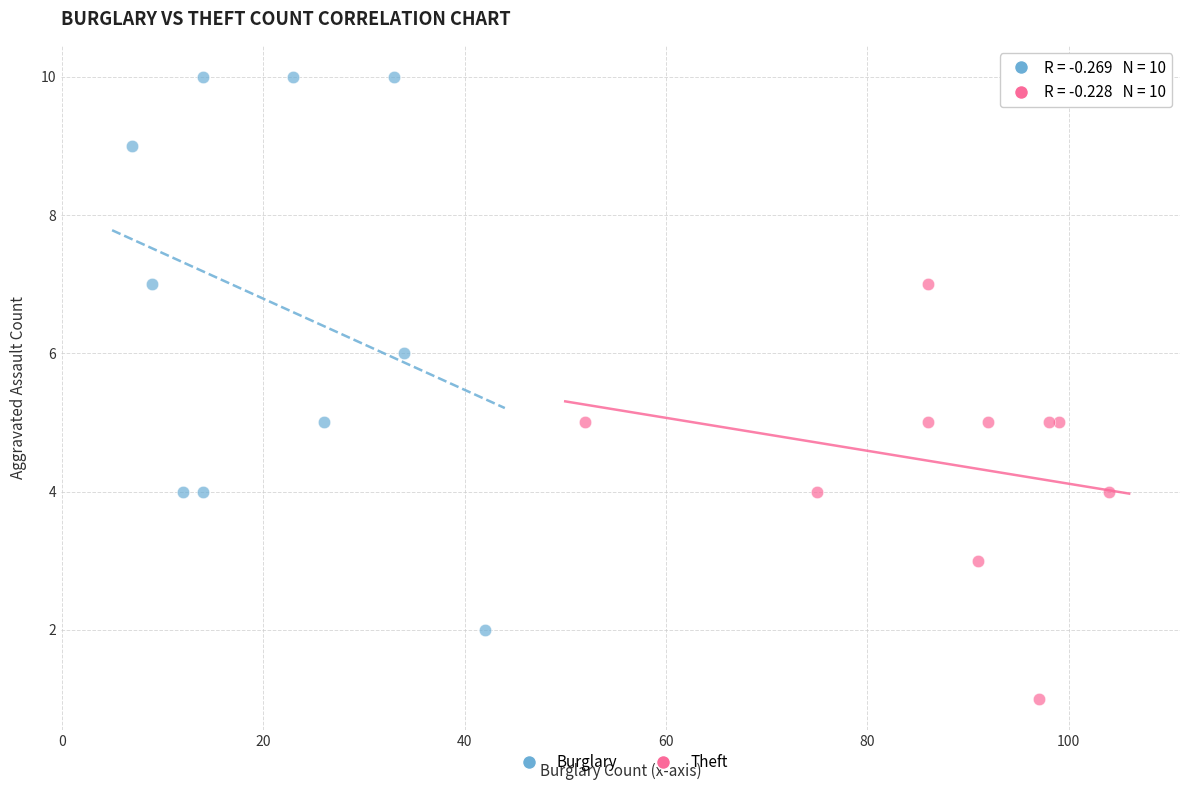

Which series contains the highest Y value?

Burglary